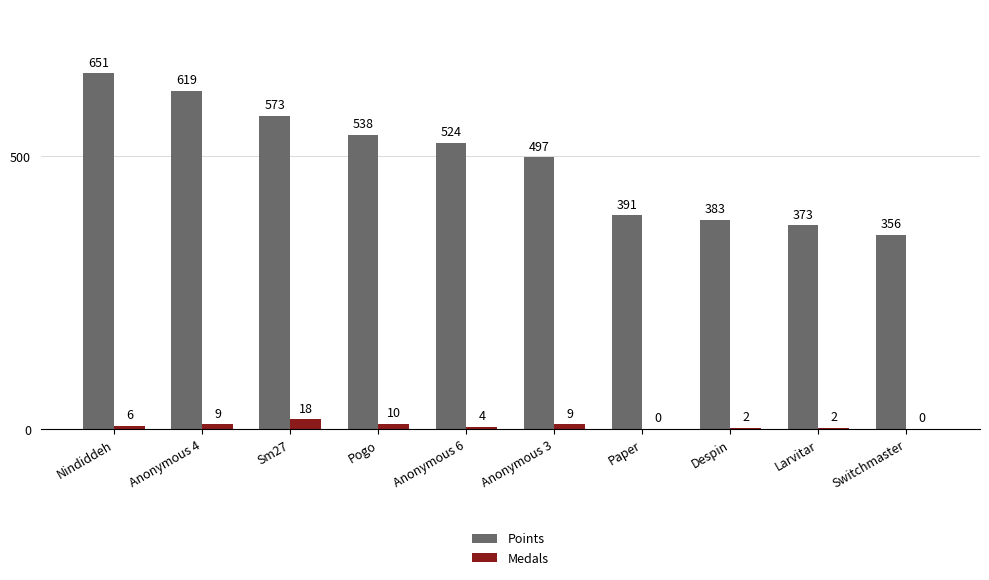

Are the bars horizontal?

No